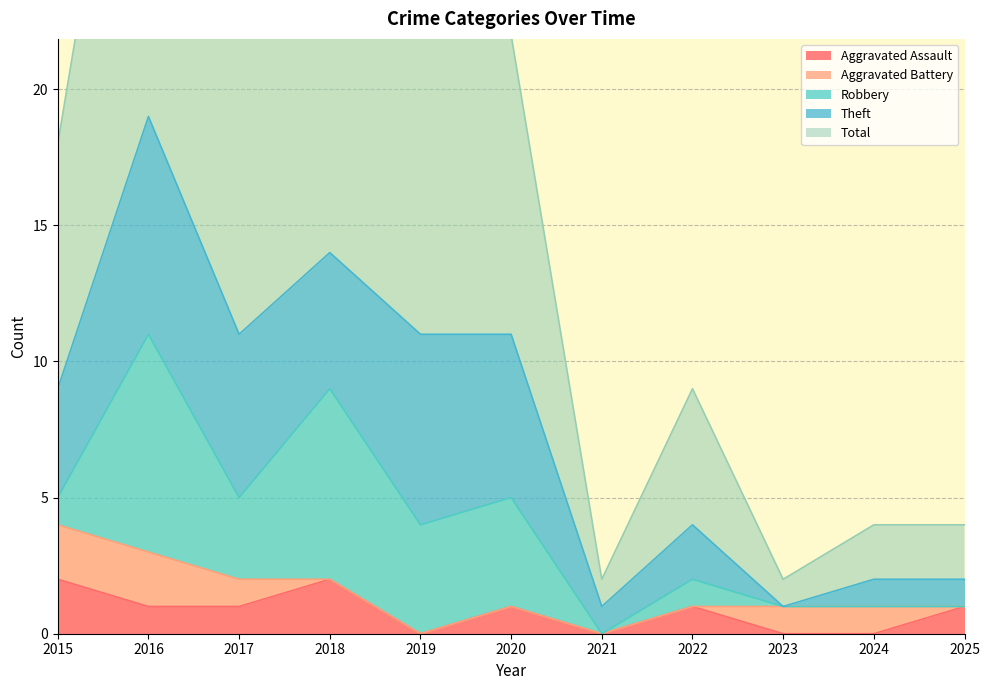

How many data points in Theft are above 4?

5